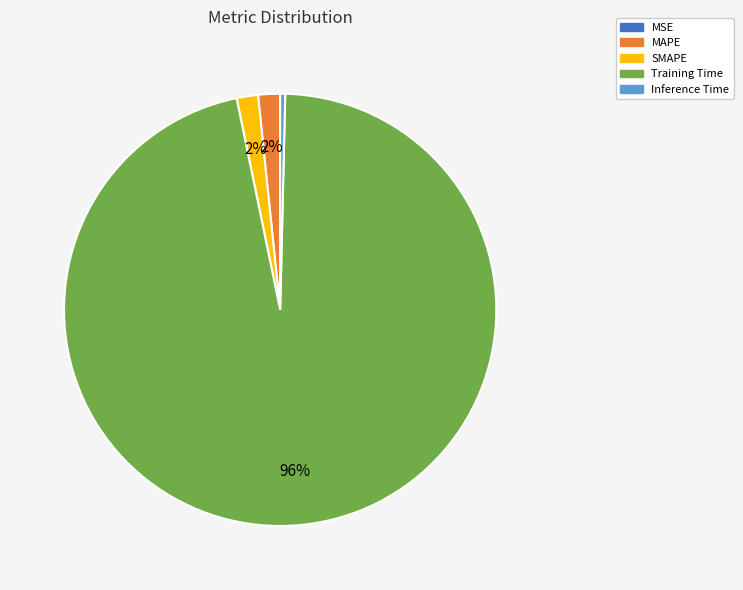

Is it true that Training Time is 96% of the pie?

True